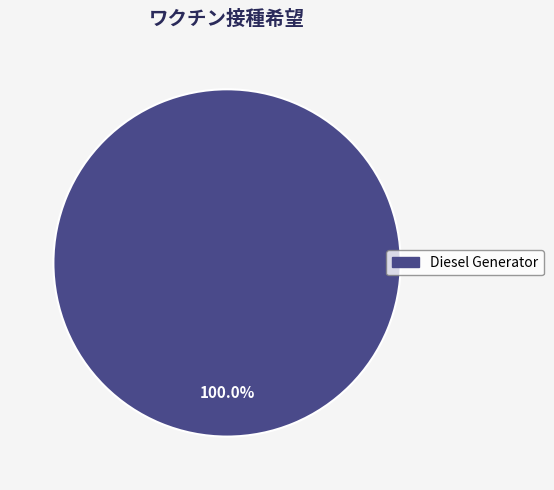

How many segments does this pie chart have?

1